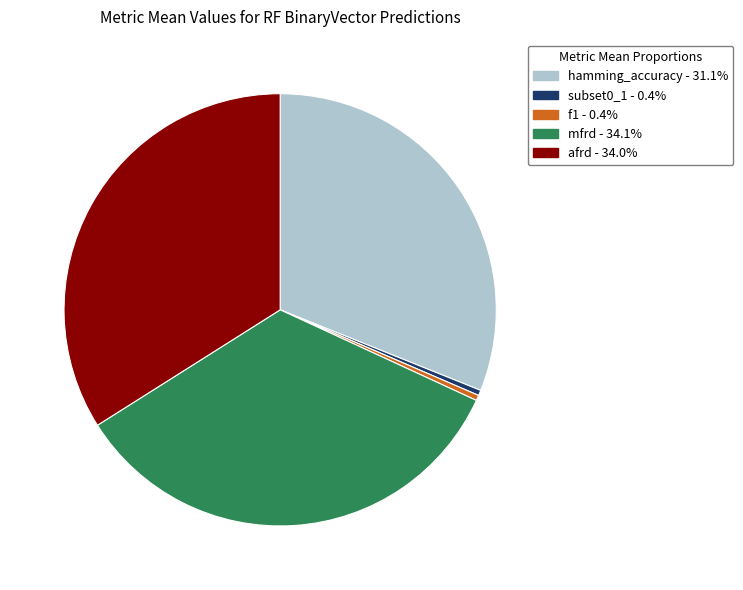

How many segments does this pie chart have?

5